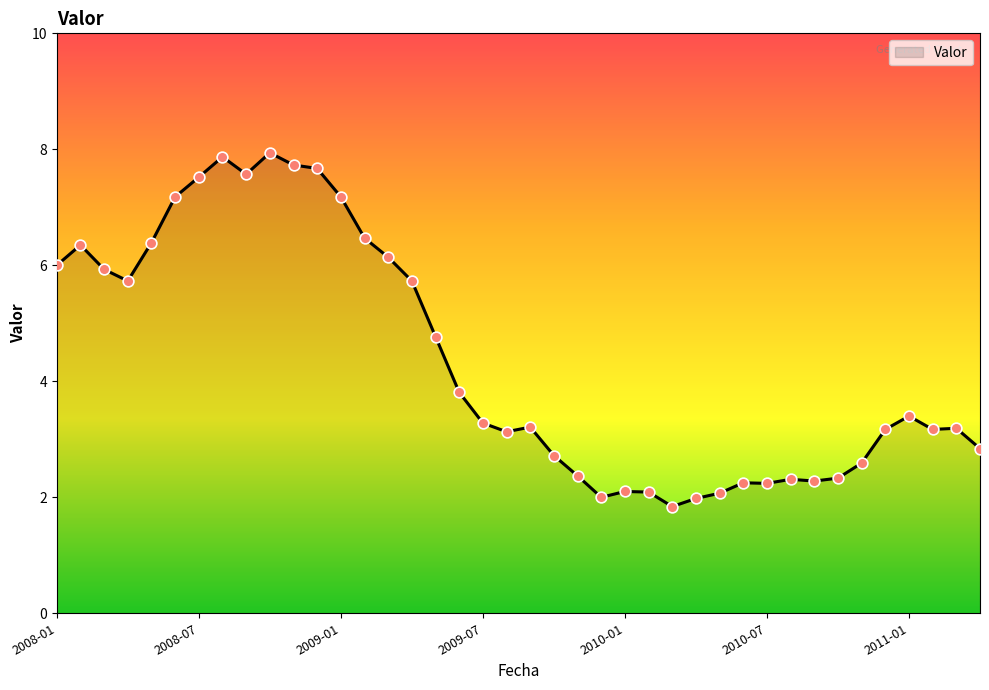

What is the difference between the maximum and minimum values?

6.1